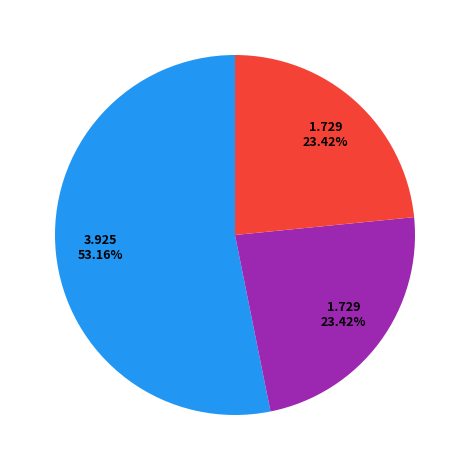

Does any single category account for the majority?

Yes